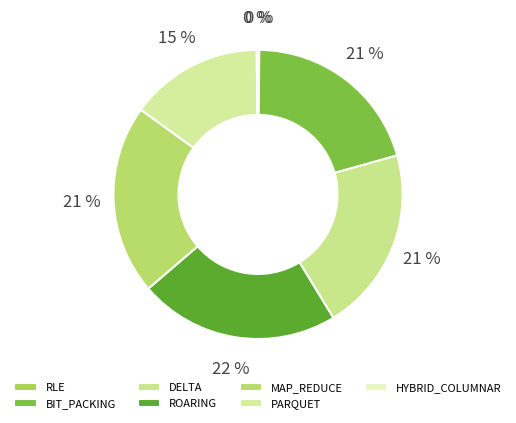

What is the smallest slice in the pie chart?

HYBRID_COLUMNAR